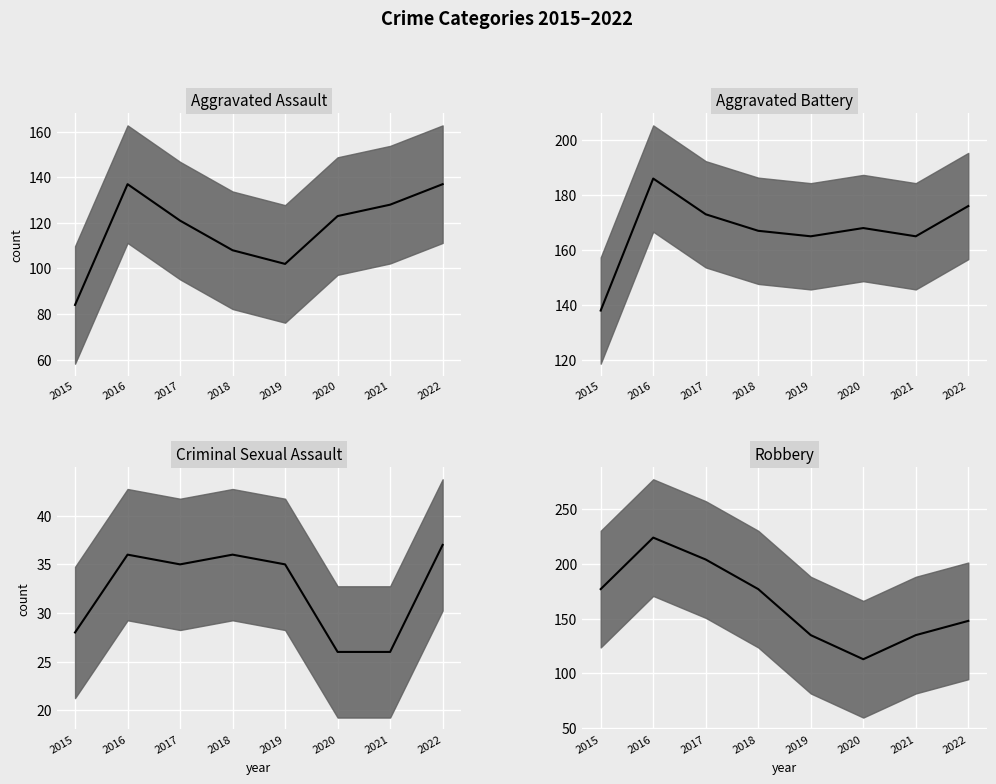

What is the sum of all Robbery median values?

1313